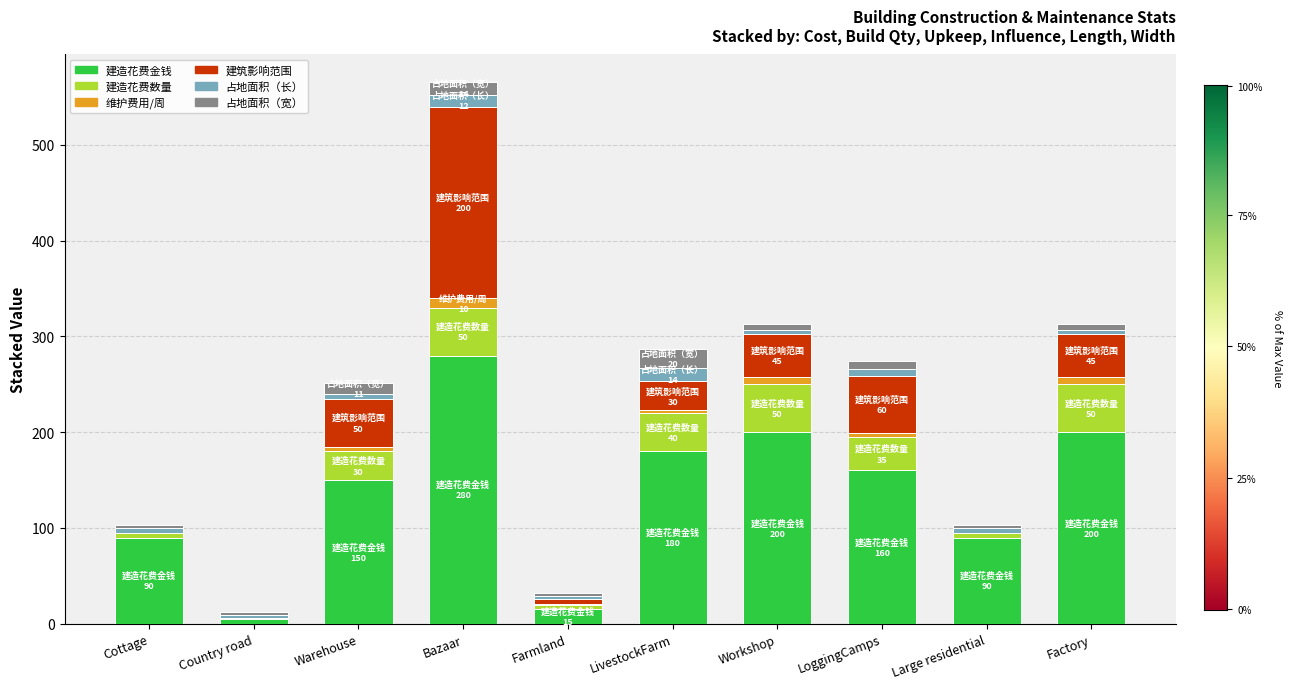

What is the highest value of the 建造花费金钱 series?

280